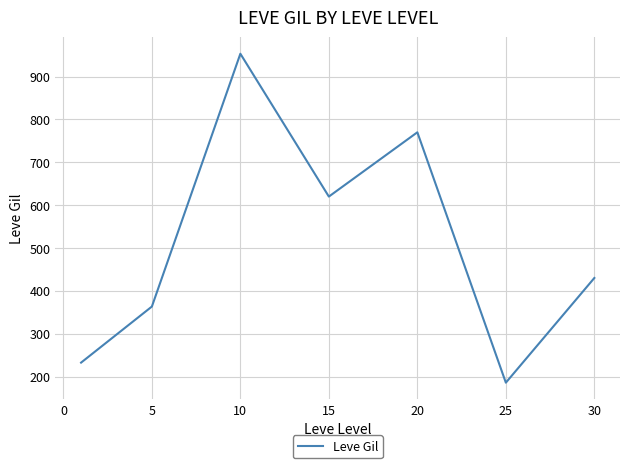

What is the sum of all values?

3554.9